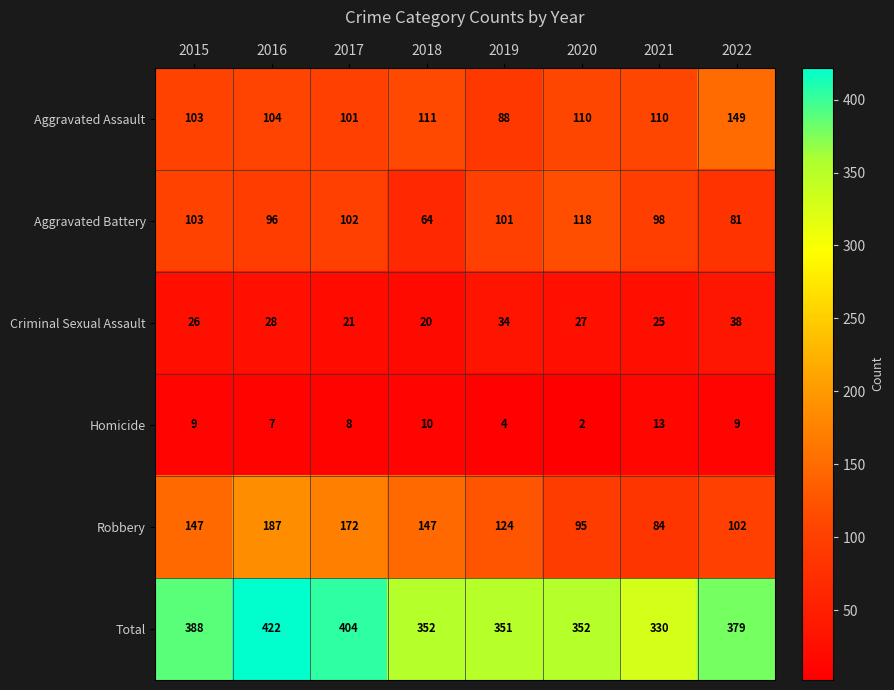

Which category has the lowest value in the Criminal Sexual Assault series?

2018